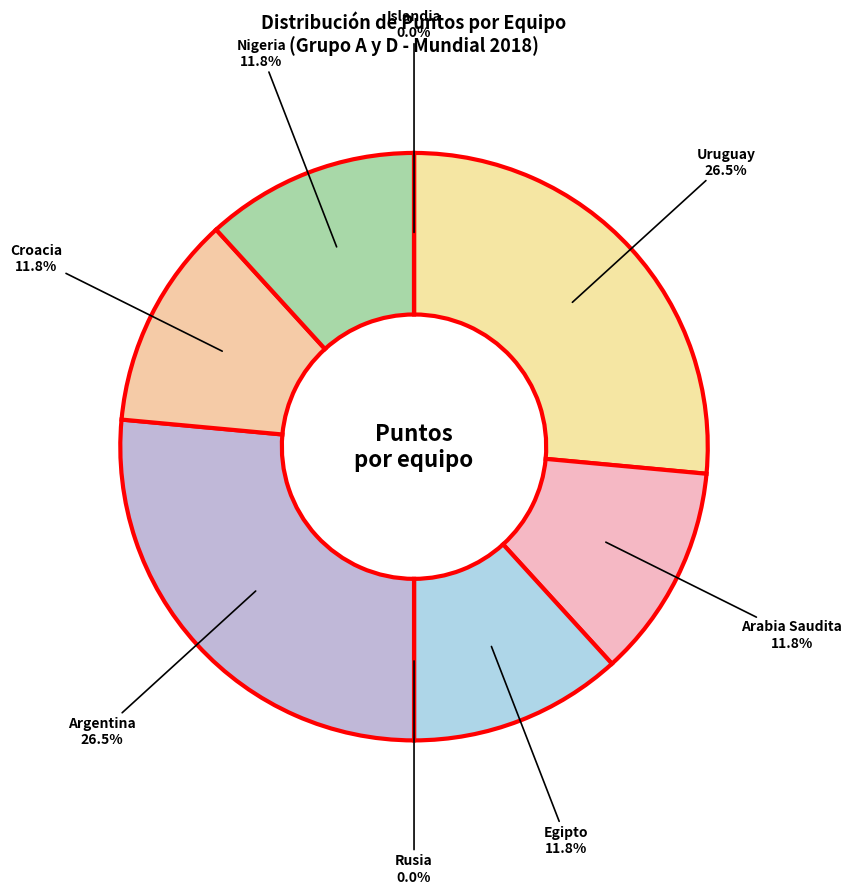

How many segments does this pie chart have?

8